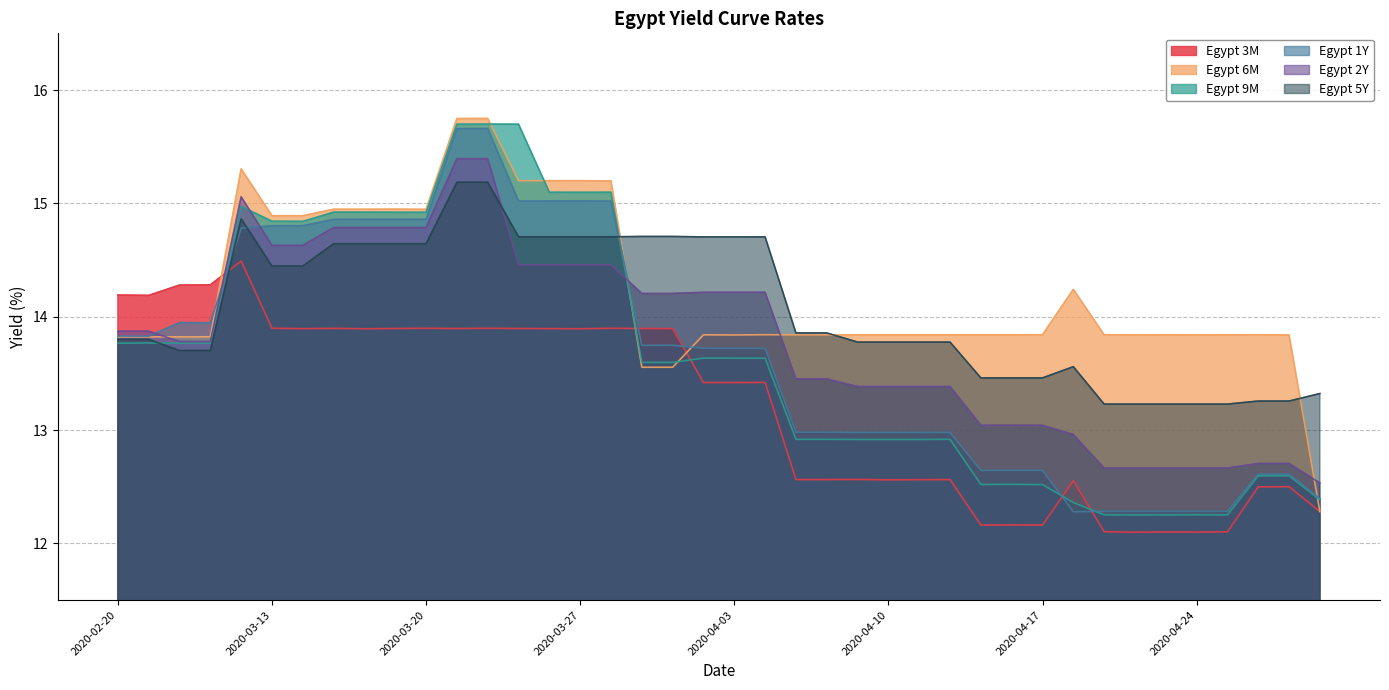

What is the value of the Egypt 6M point at the 14th from the left?

15.2